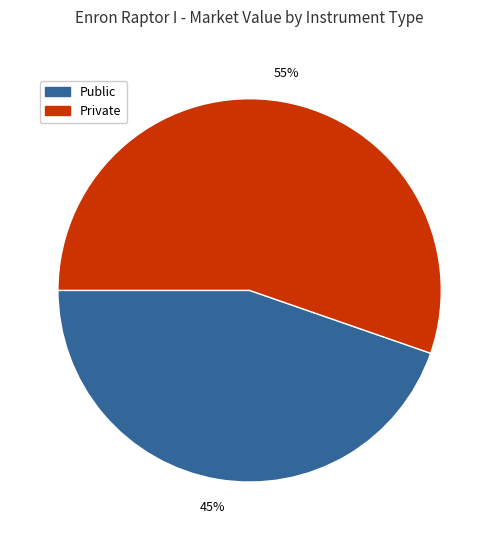

Count the number of slices in the pie.

2